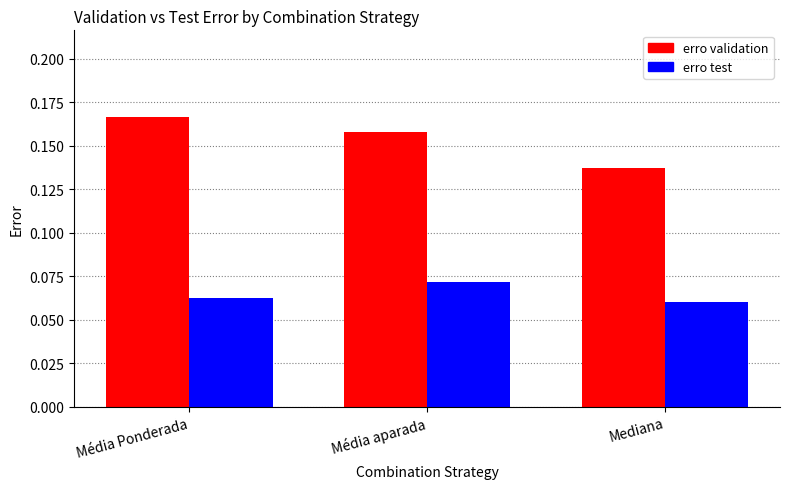

What is the sum of all erro validation values?

0.5